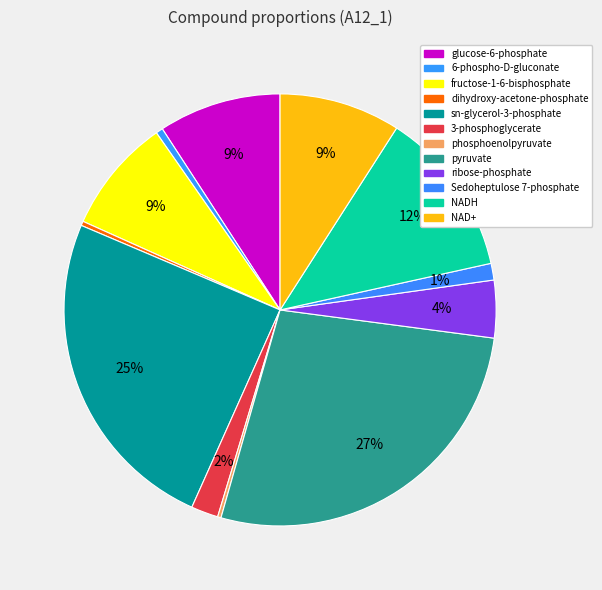

What percentage do sn-glycerol-3-phosphate and pyruvate together represent?

52.0%